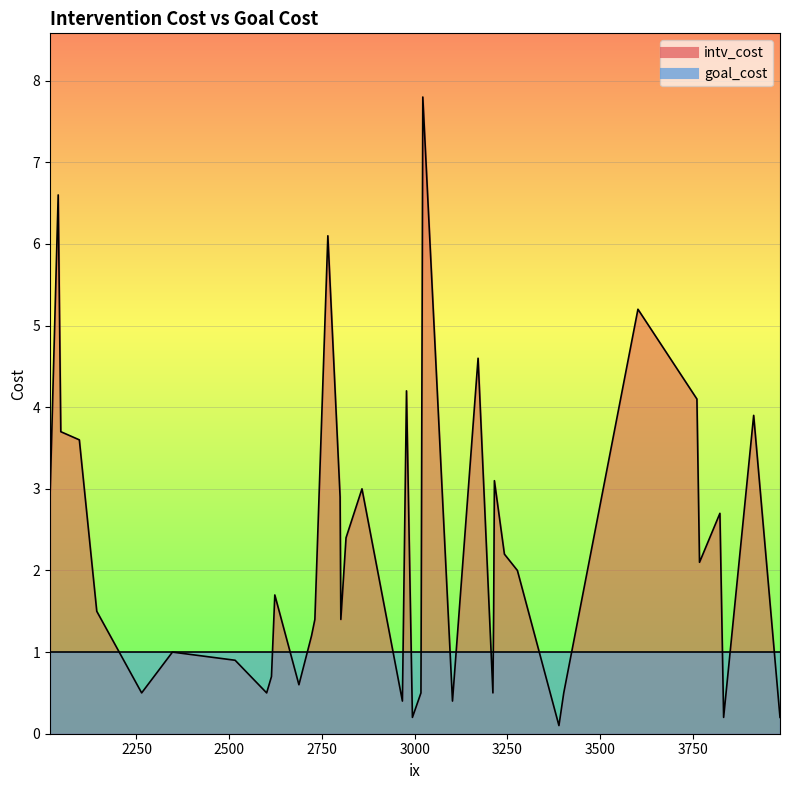

What are all the series names shown in the legend?

intv_cost, goal_cost